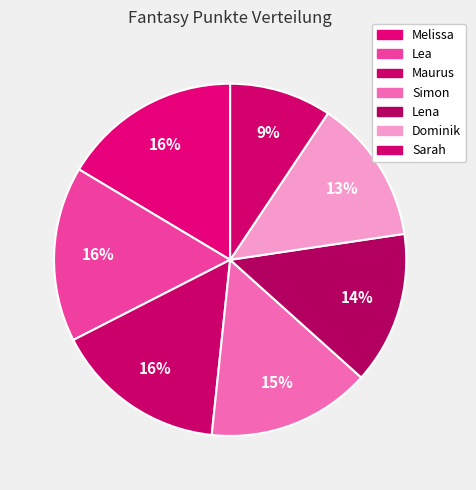

Is there a majority slice in this chart?

No